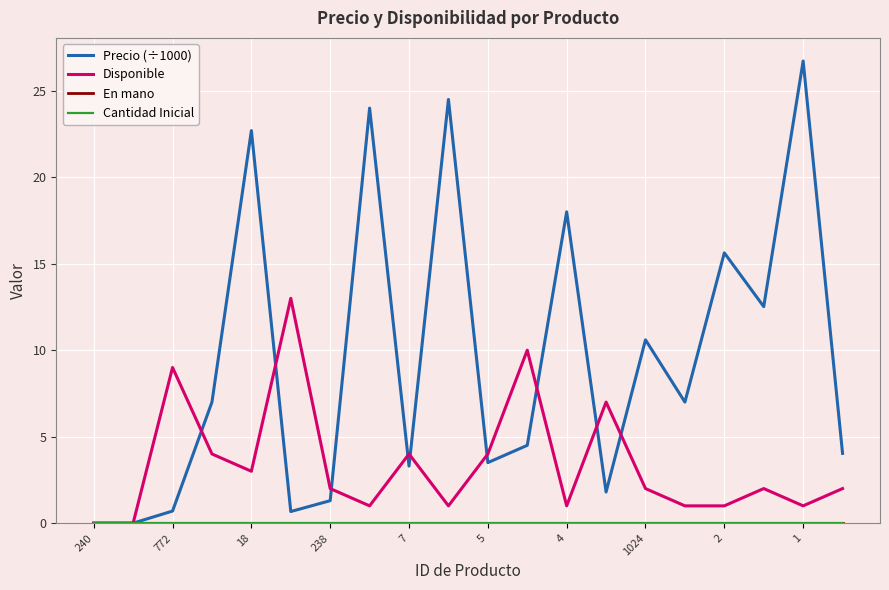

What is the sum of all Precio (÷1000) values?

188.5